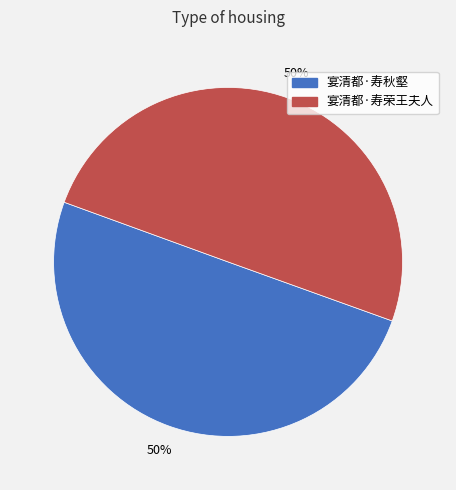

How many slices are in this pie chart?

2